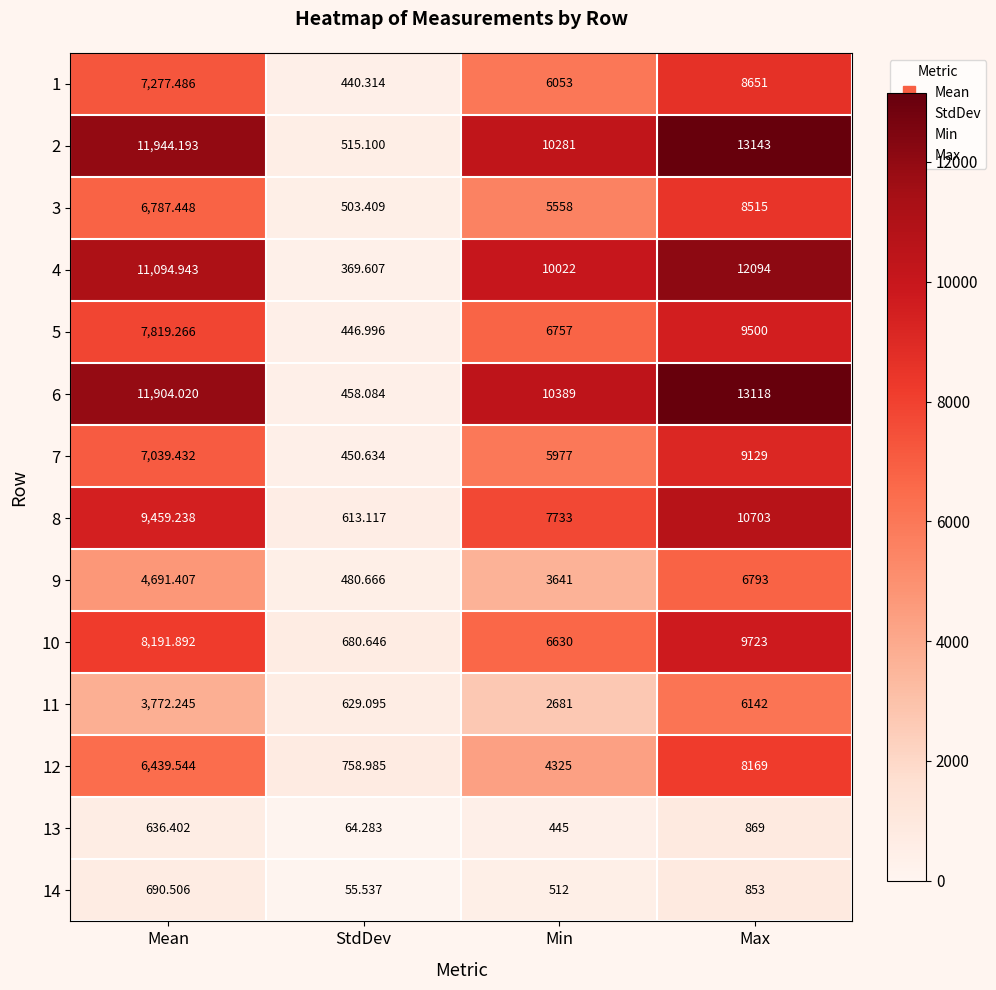

Which series changed the most between Mean and Min?

12